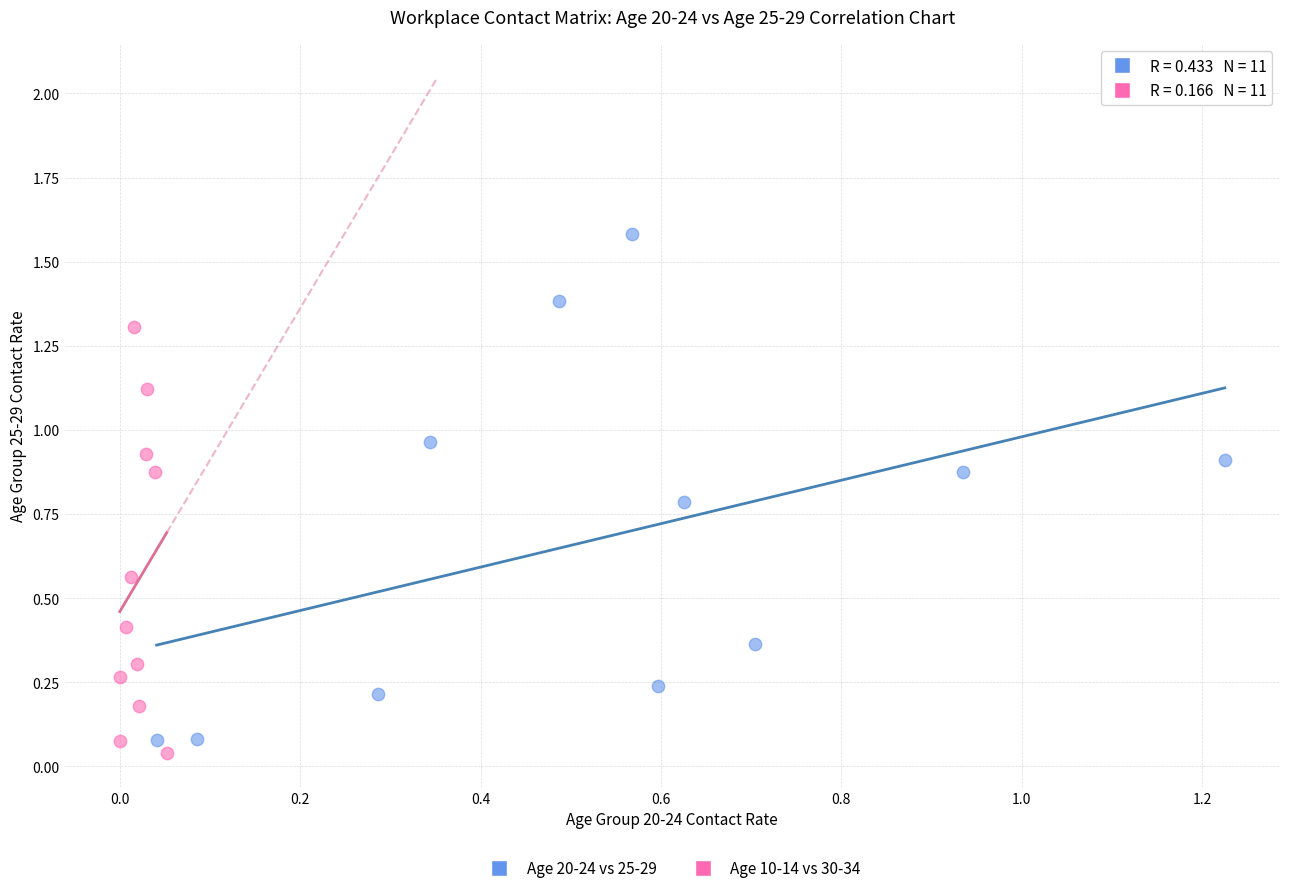

Which series reaches the maximum Y coordinate?

Age 20-24 vs 25-29